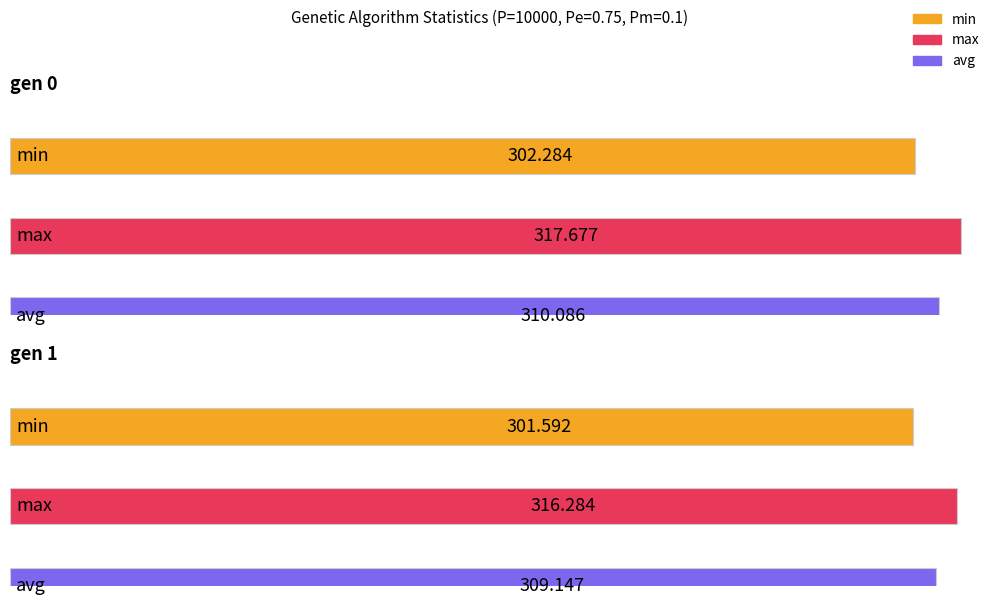

Which series has the largest total across all categories?

max